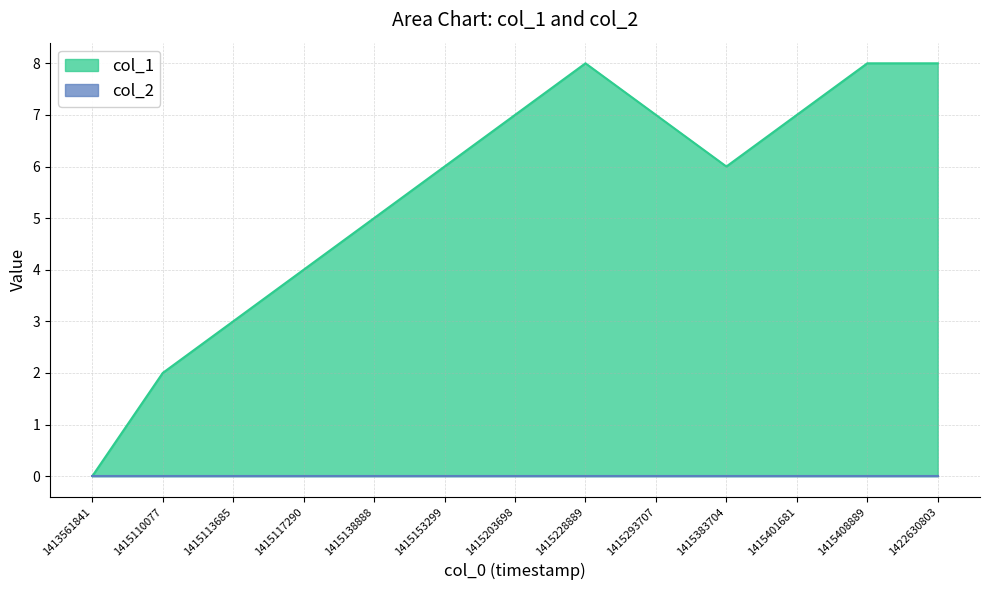

What is the greatest value displayed?

8